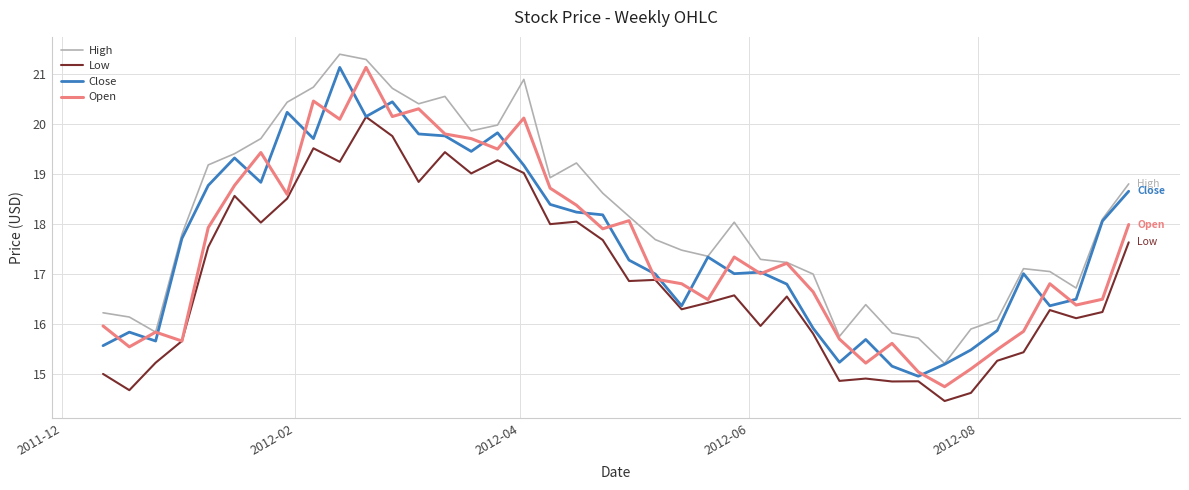

How many values in the Low series are below 16?

14